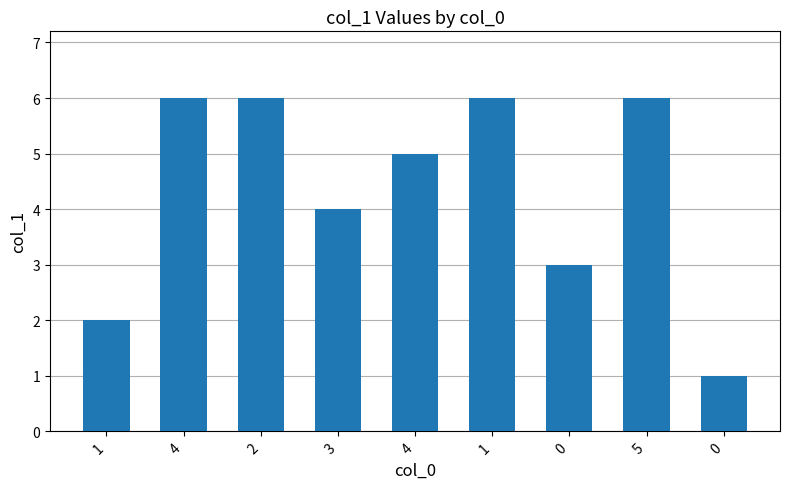

Does the chart contain any negative values?

No